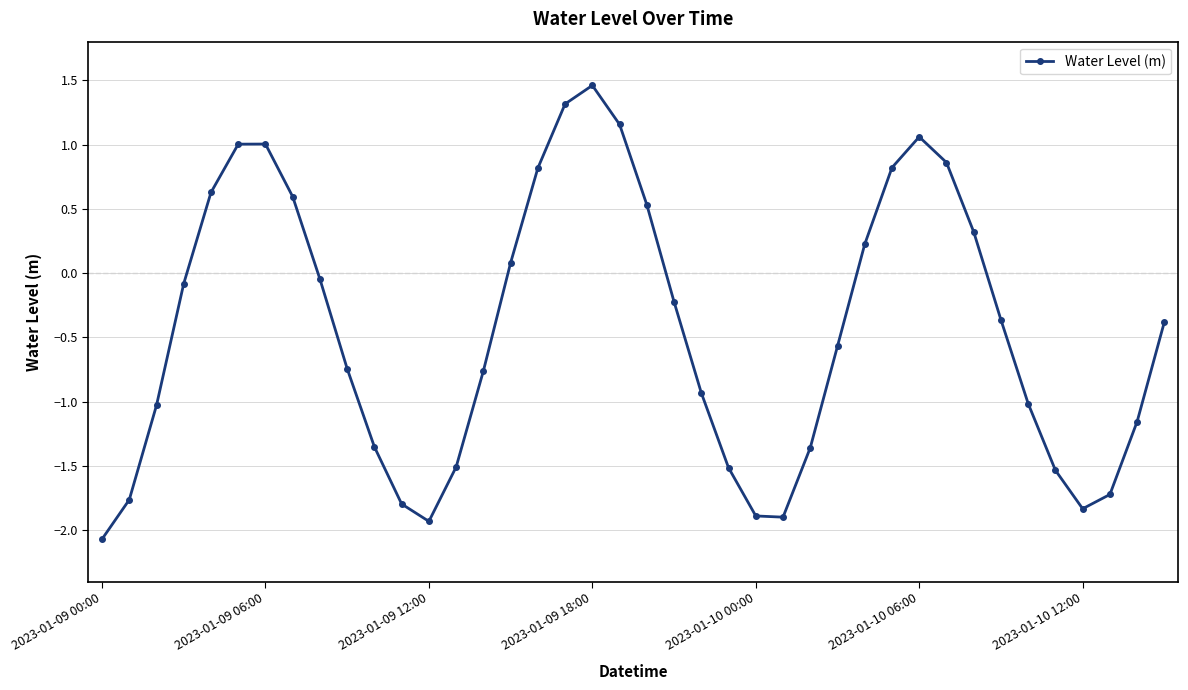

How many points are lower than both their immediate neighbors (excluding endpoints)?

3